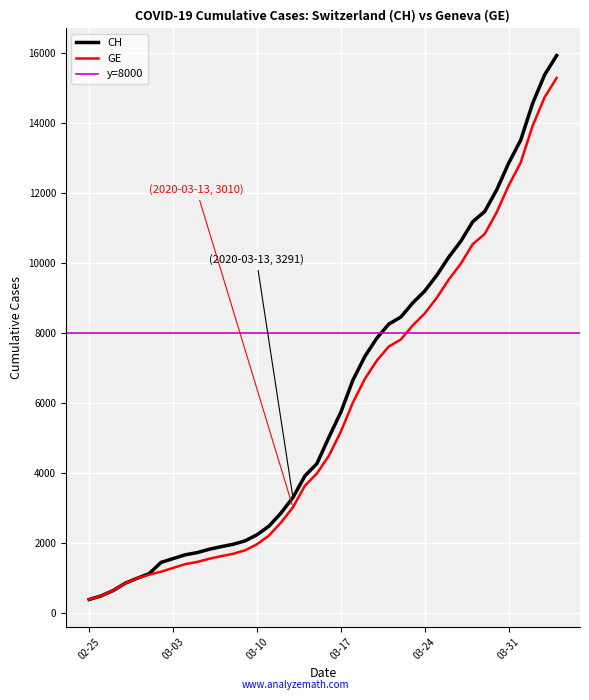

How many lines are shown in the chart?

2